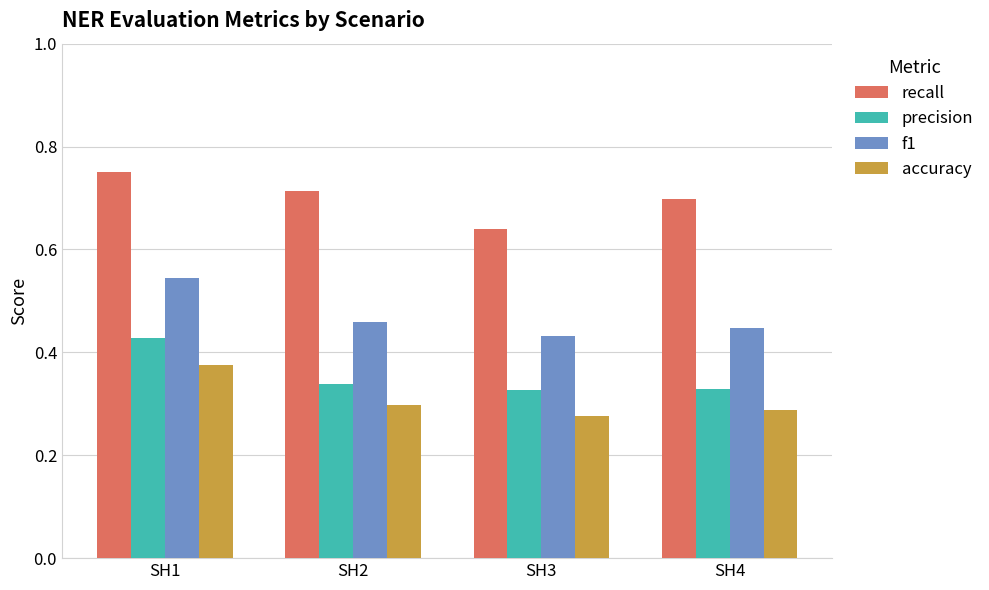

Which series changed the most between SH2 and SH3?

recall